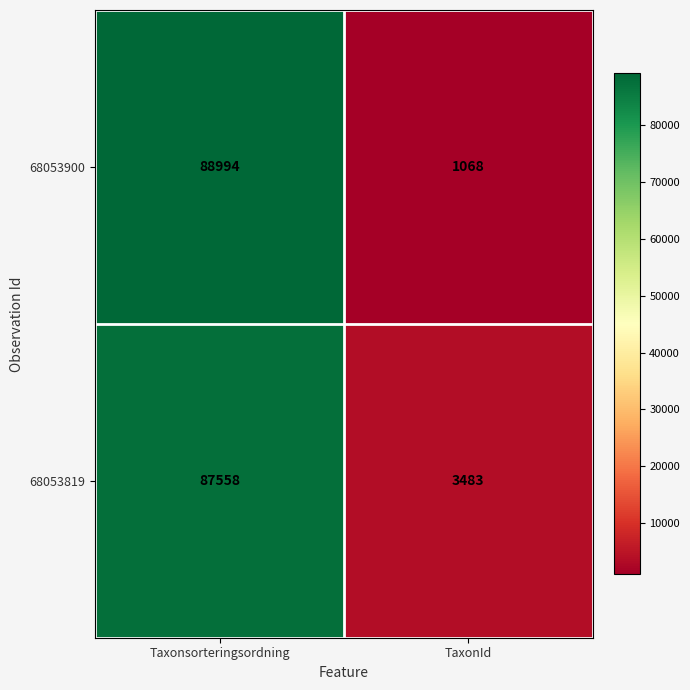

What value does the 68053900 series have at TaxonId?

1068